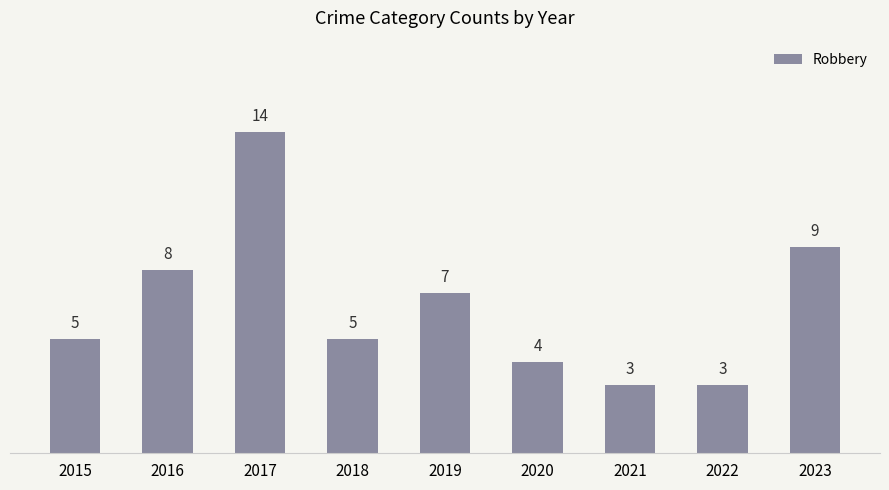

What value does the data have at 2020, to the nearest 5?

5